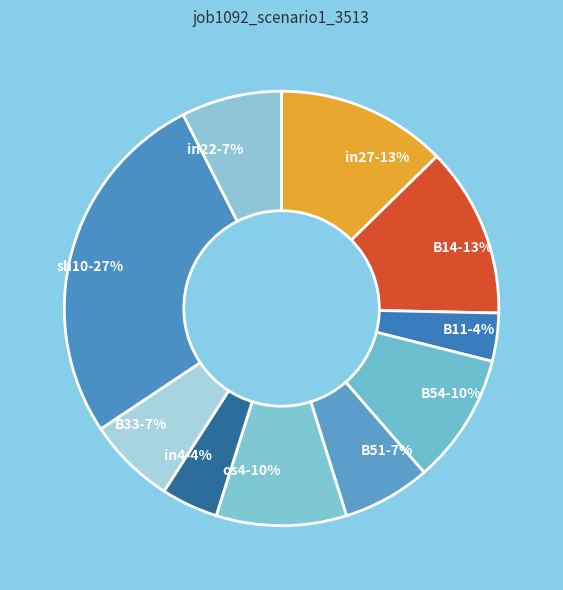

Is it true that B14 is 1% of the pie?

False